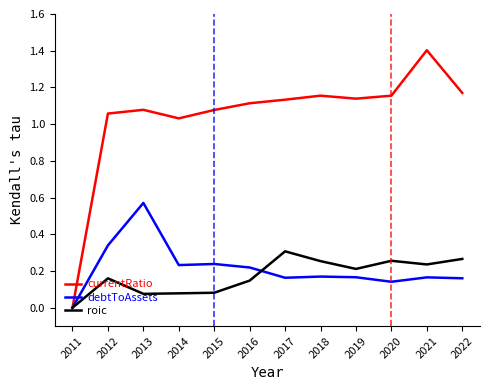

What are all the series names shown in the legend?

currentRatio, debtToAssets, roic